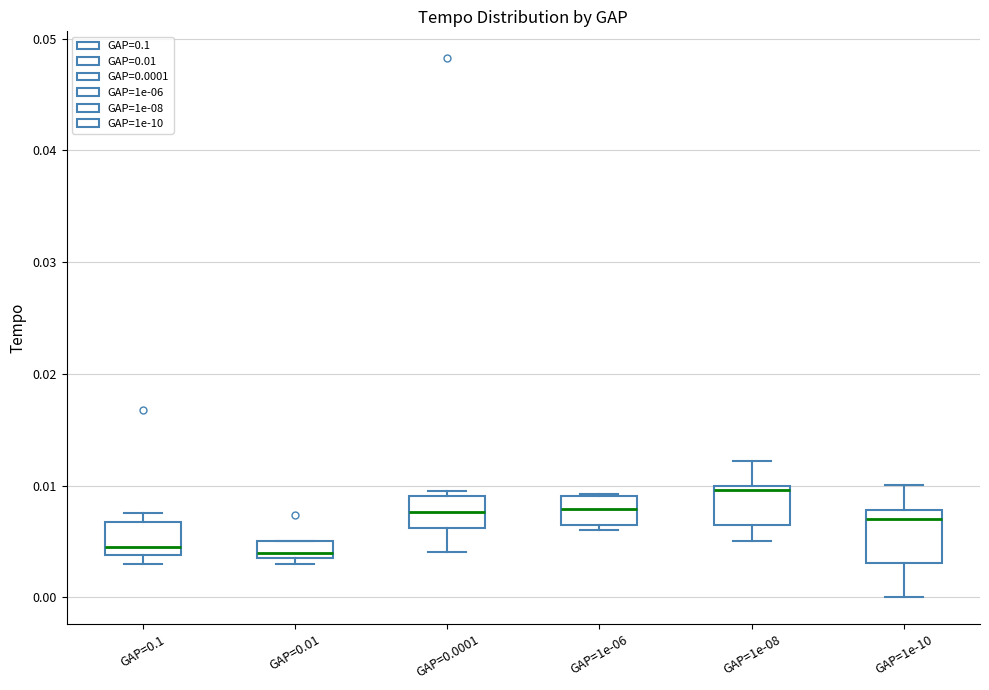

Which box has the highest median line?

GAP=1e-08